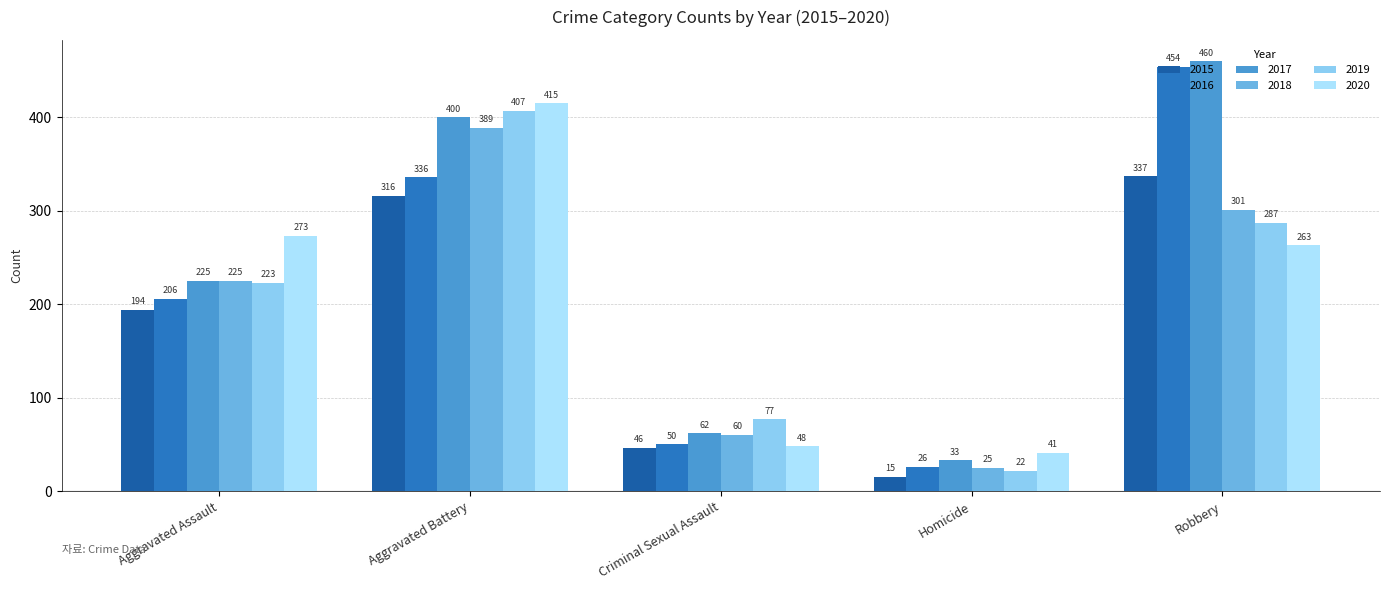

What is the total value across all series at Aggravated Battery?

2263